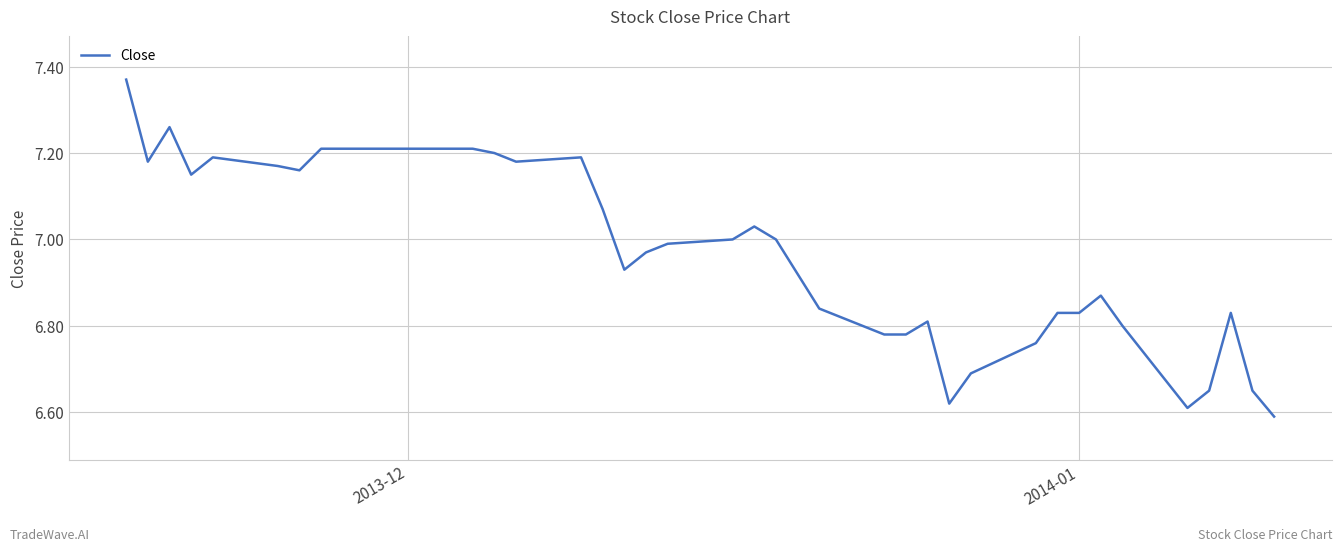

How many distinct data groups are displayed?

1